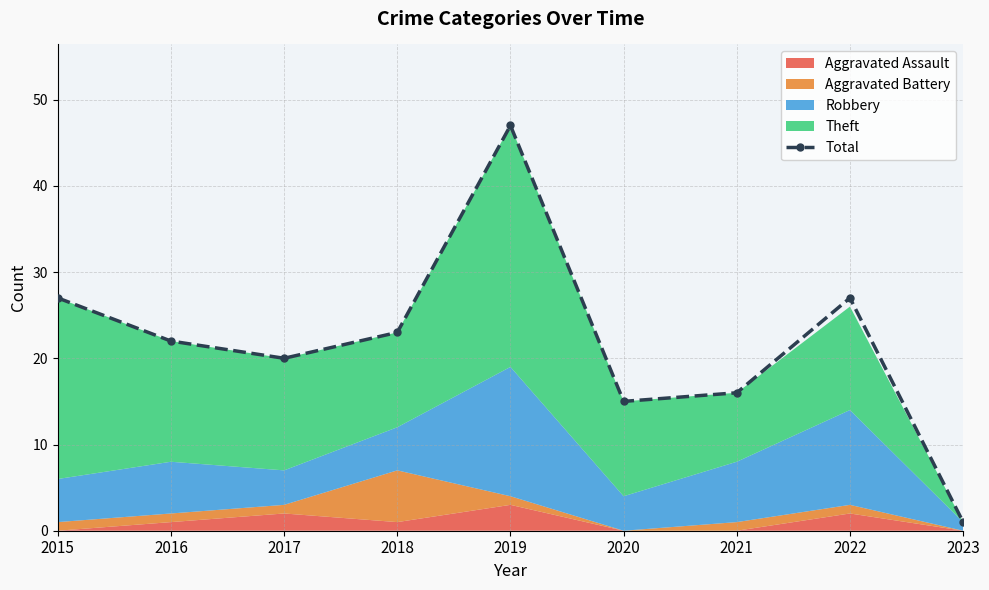

Which label corresponds to the smallest value in the chart?

2023